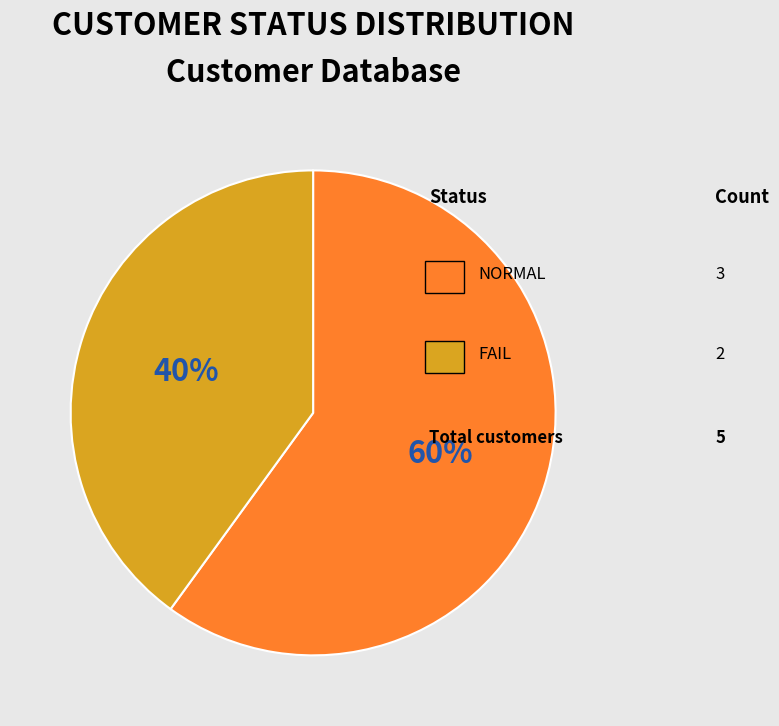

Is there a majority slice in this chart?

Yes